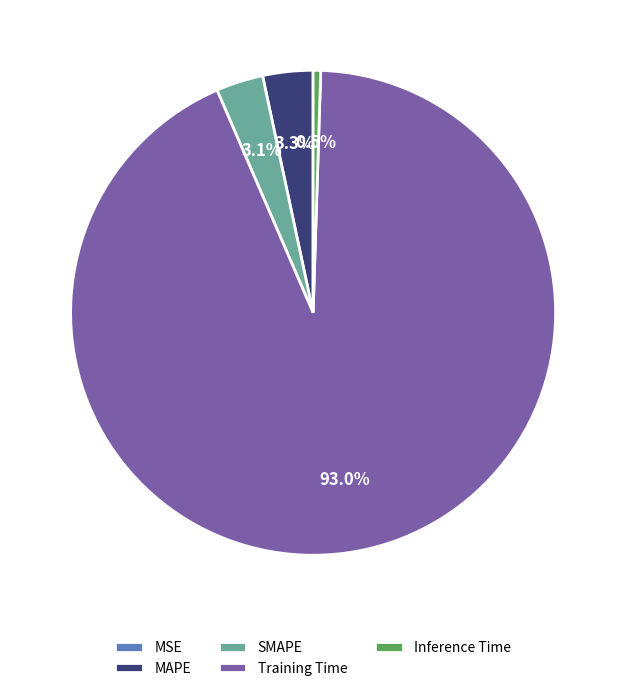

To the nearest percent, what is the average slice percentage?

20%